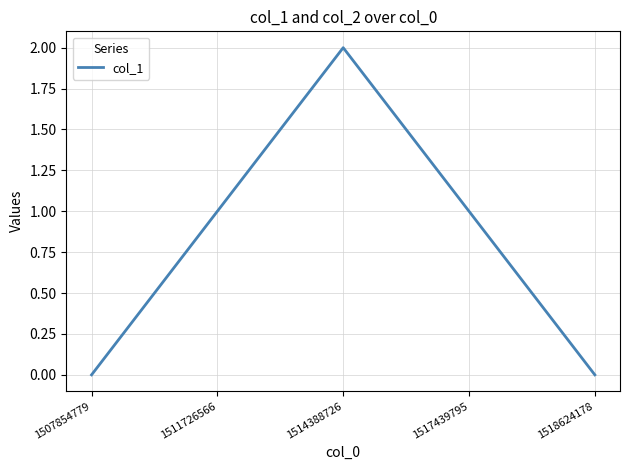

What is the difference between the maximum and second lowest values?

2